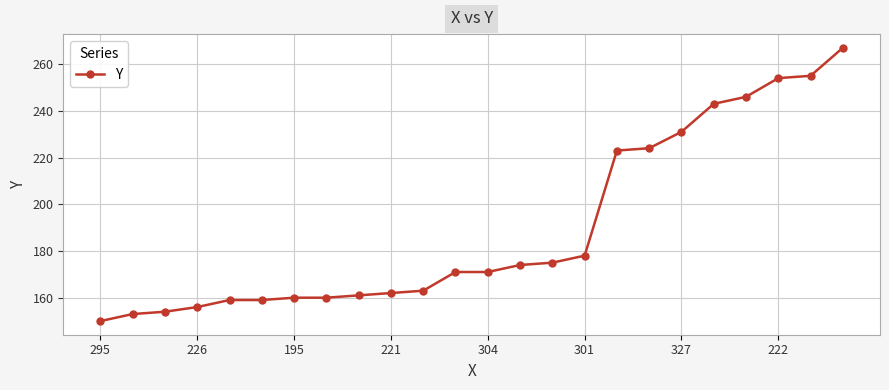

Reading right to left, transcribe all the data shown in this chart.

267	255	254	246	243	231	224	223	178	175	174	171	171	163	162	161	160	160	159	159	156	154	153	150